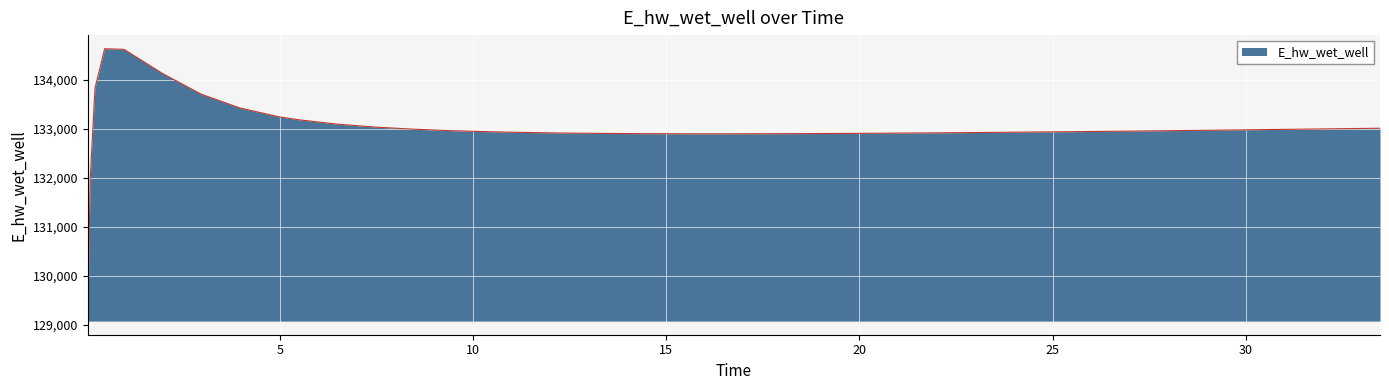

What is the minimum value shown in the chart?

129070.3